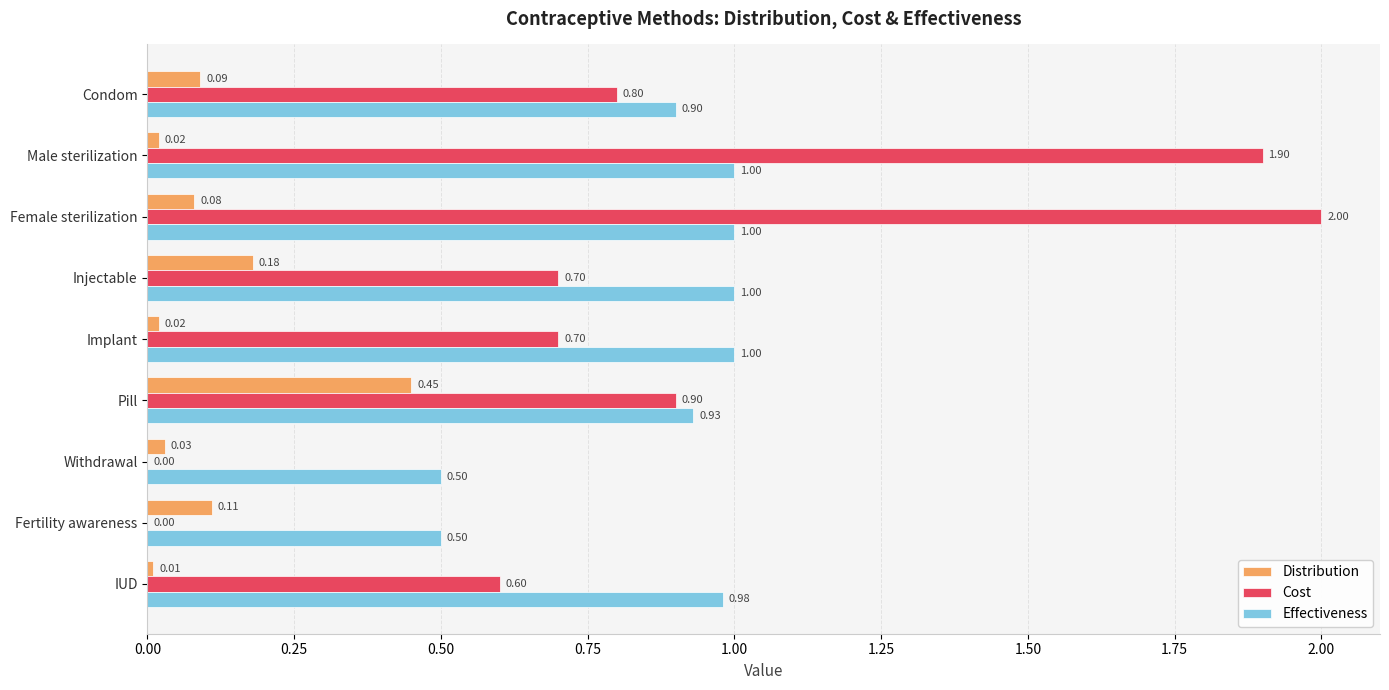

What is the sum of the Cost values at IUD and Condom?

1.4